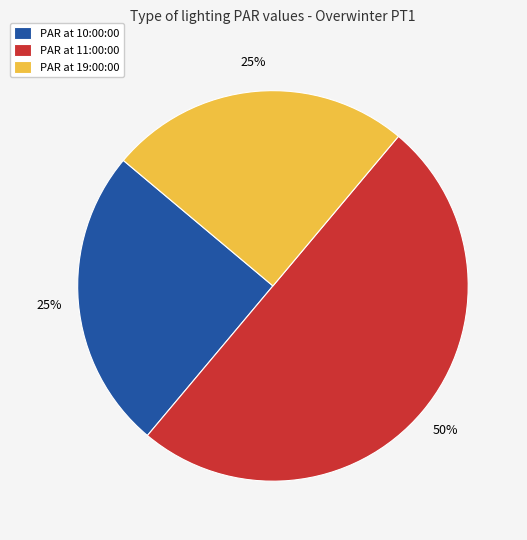

To the nearest percent, what is the average slice percentage?

33%